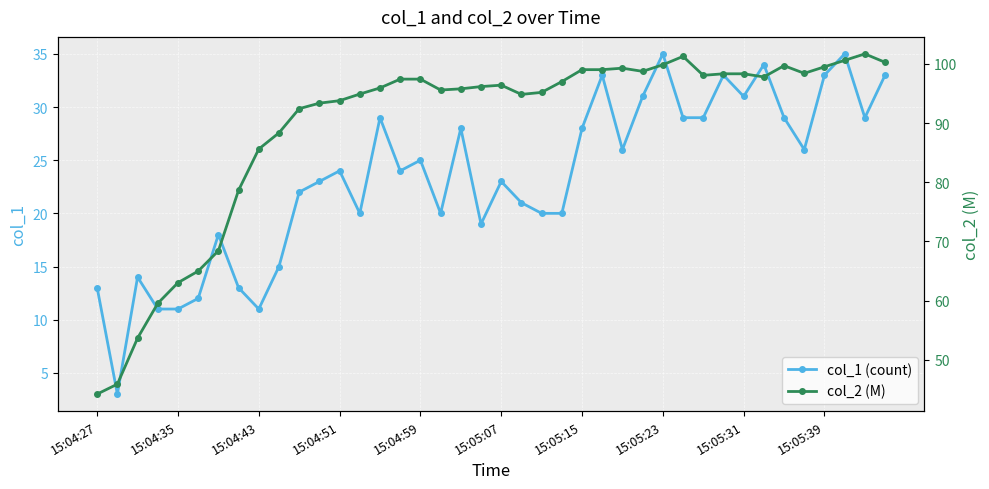

How many values in the col_1 (count) series are below 24?

19